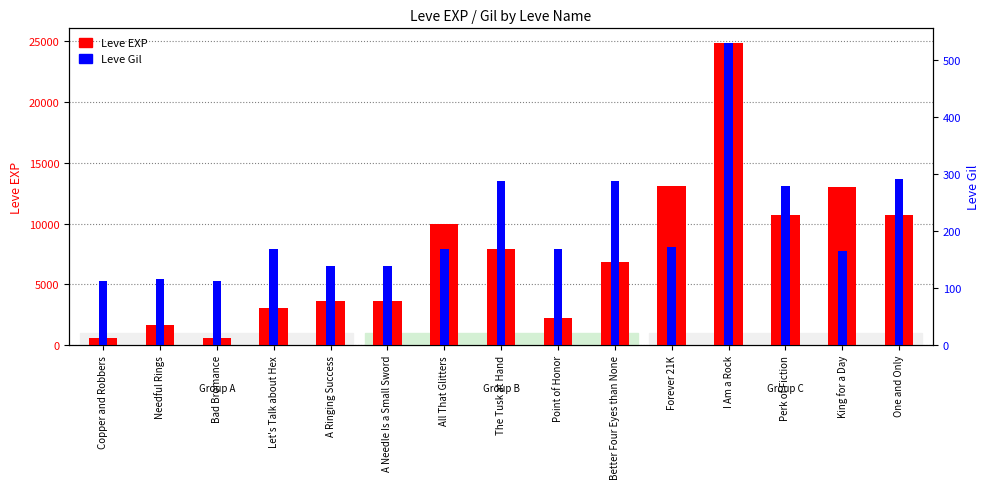

Reading right to left, transcribe all the data shown in this chart.

Leve EXP: One and Only=10710	King for a Day=12960	Perk of Fiction=10710	I Am a Rock=24790	Forever 21K=13040	Better Four Eyes than None=6880	Point of Honor=2230	The Tusk at Hand=7880	All That Glitters=9990	A Needle Is a Small Sword=3600	A Ringing Success=3600	Let's Talk about Hex=3040	Bad Bromance=630	Needful Rings=1690	Copper and Robbers=630
Leve Gil: One and Only=292	King for a Day=166	Perk of Fiction=280	I Am a Rock=529	Forever 21K=173	Better Four Eyes than None=288	Point of Honor=168	The Tusk at Hand=288	All That Glitters=168	A Needle Is a Small Sword=139	A Ringing Success=139	Let's Talk about Hex=169	Bad Bromance=113	Needful Rings=116	Copper and Robbers=113